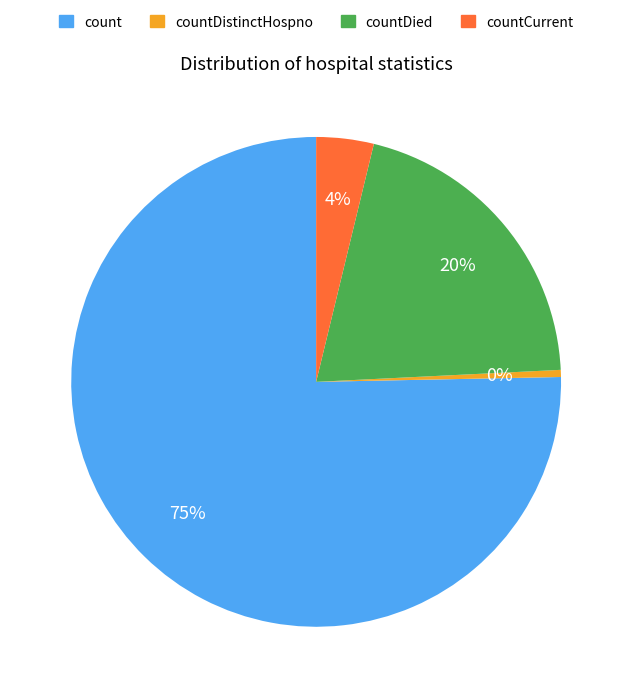

Rank the categories by value from lowest to highest.

countDistinctHospno, countCurrent, countDied, count